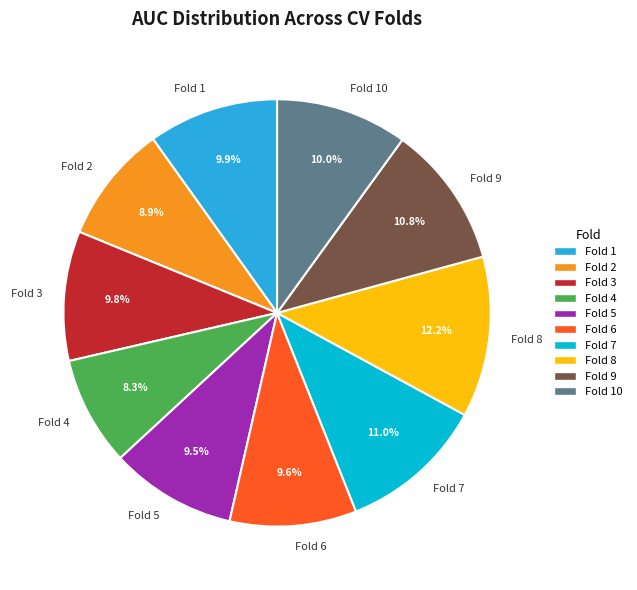

What percentage is the Fold 8 slice, to the nearest percent?

12%